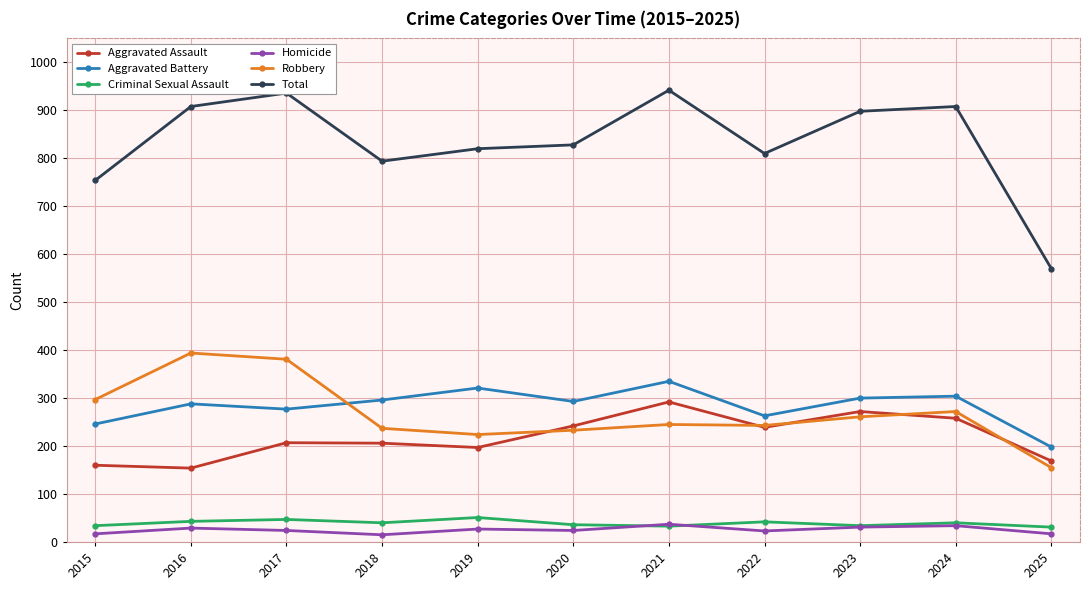

What is the value of the Criminal Sexual Assault point at the 5th from the left?

51